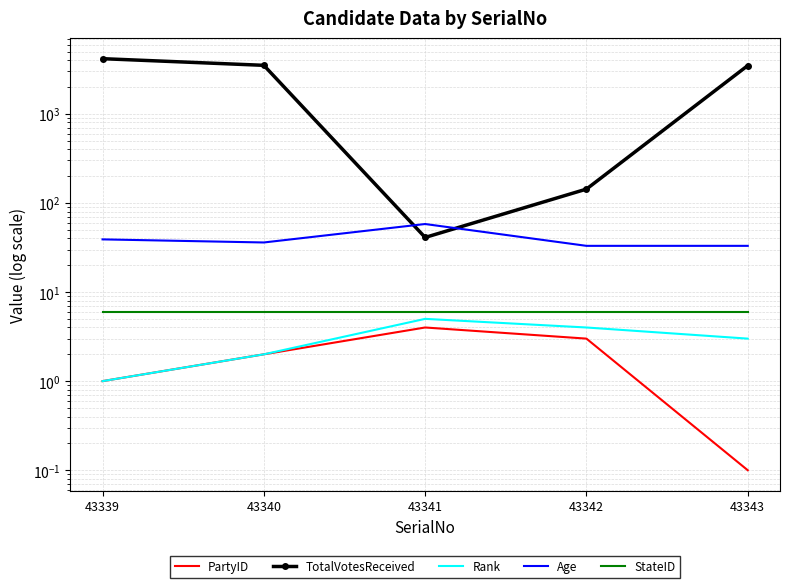

Reading left to right, extract all data points from this chart.

PartyID: 43339=1.0	43340=2.0	43341=4.0	43342=3.0	43343=0.1
TotalVotesReceived: 43339=4162.0	43340=3504.0	43341=41.0	43342=143.0	43343=3483.0
Rank: 43339=1.0	43340=2.0	43341=5.0	43342=4.0	43343=3.0
Age: 43339=39.0	43340=36.0	43341=58.0	43342=33.0	43343=33.0
StateID: 43339=6.0	43340=6.0	43341=6.0	43342=6.0	43343=6.0